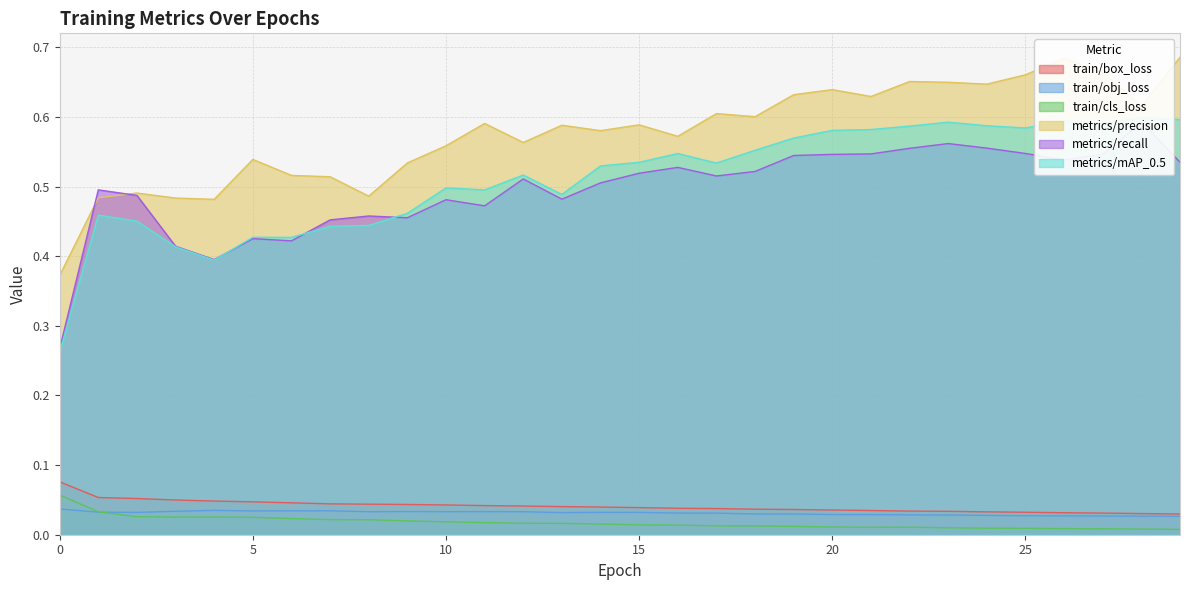

In train/cls_loss, how many points are higher than both neighbors (excluding endpoints)?

2